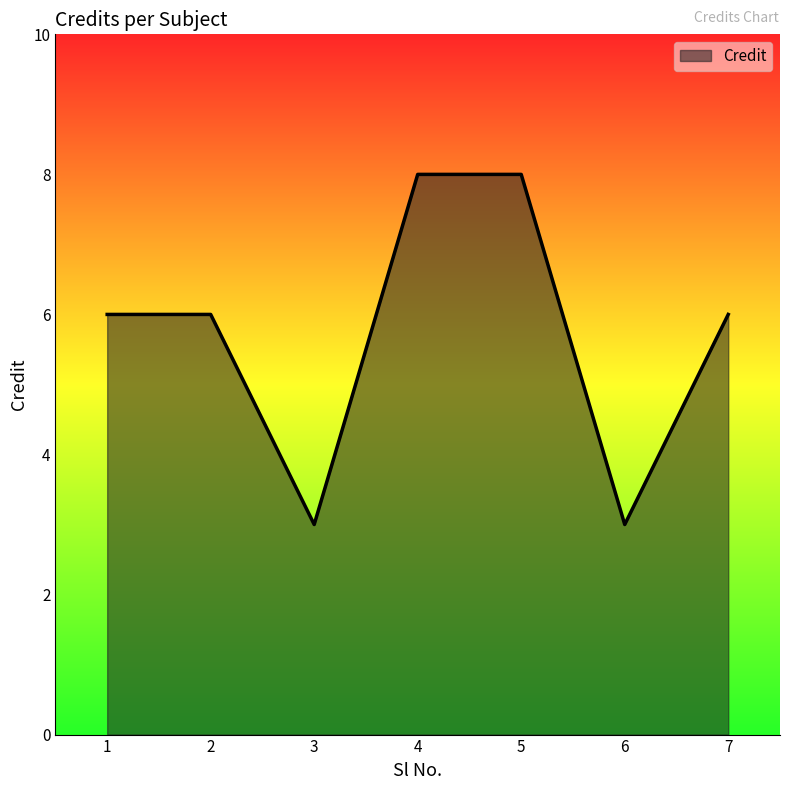

Is it true that the value at 7 is 6?

True